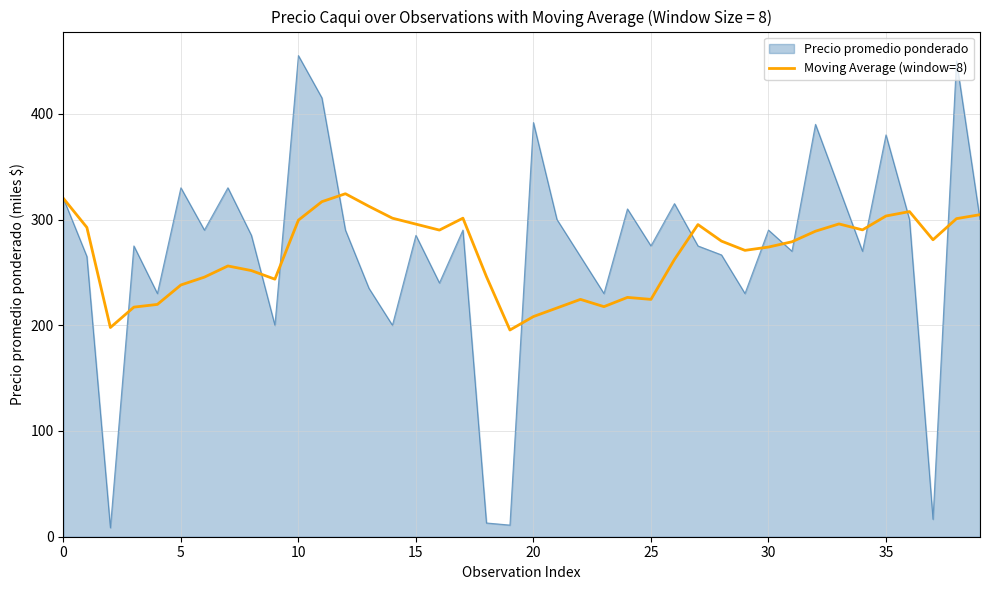

What is the minimum value shown in the chart?

8.5